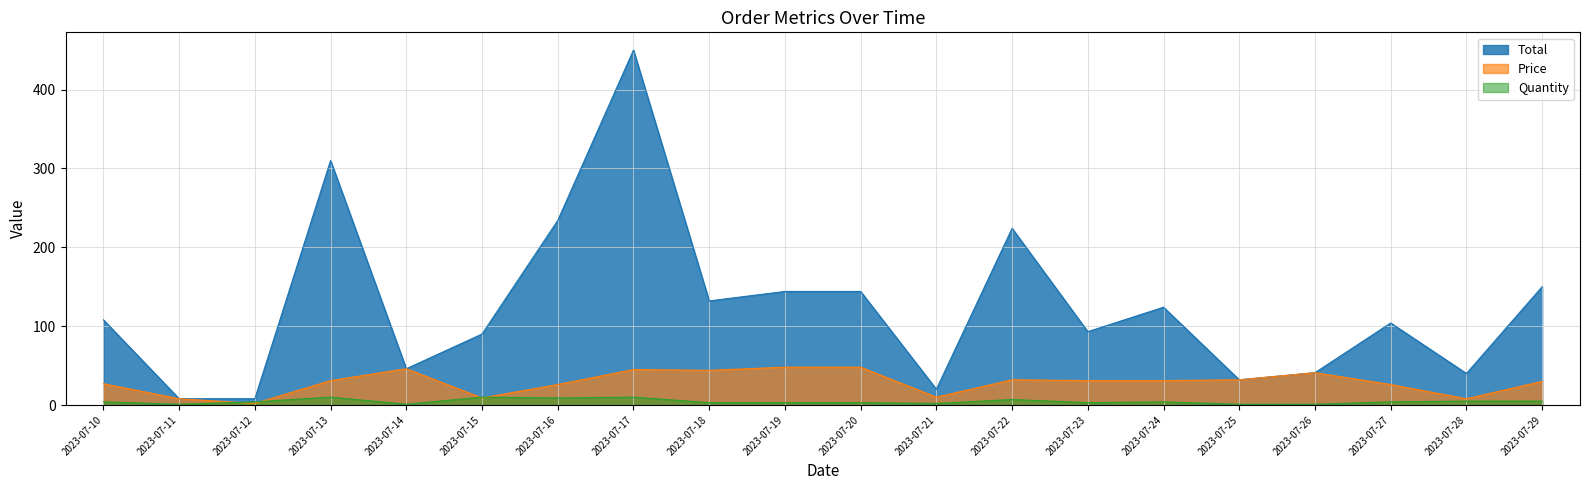

At which category is the sum across all series the highest?

2023-07-17